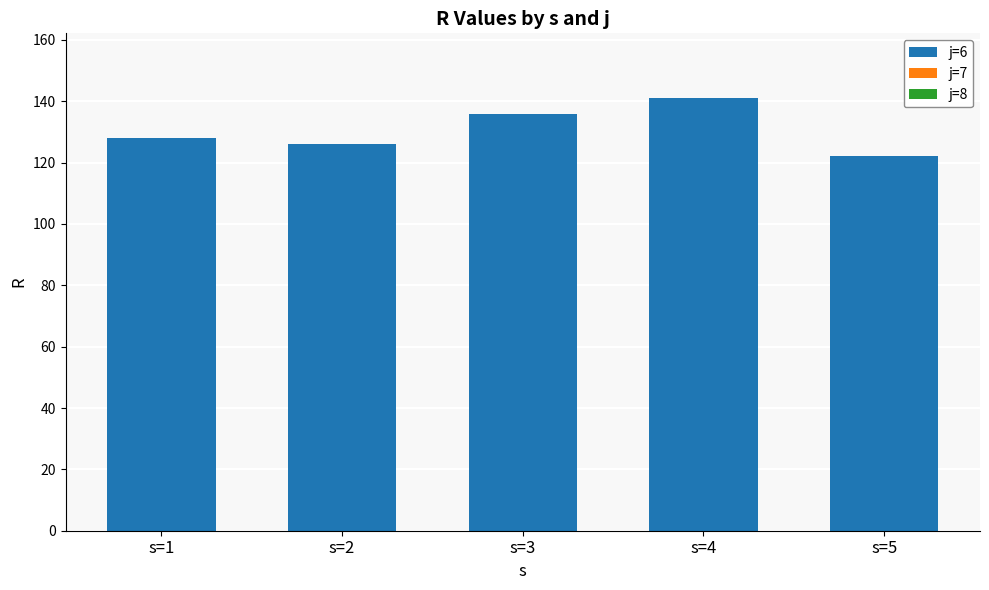

What is the maximum value shown in the chart?

141